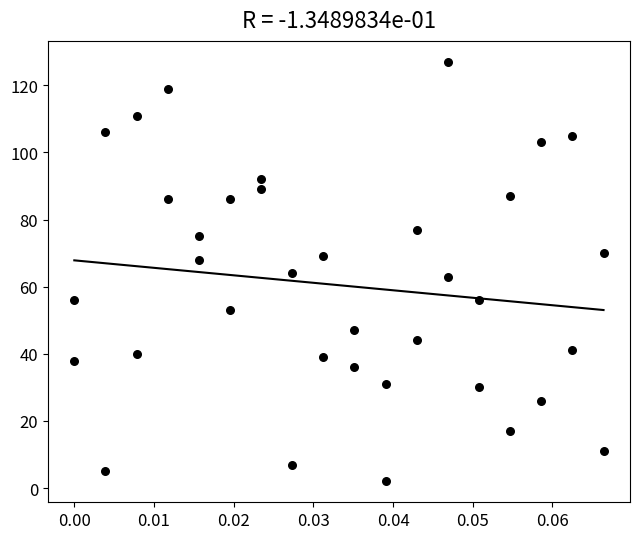

What is the range of Y values (max minus min)?

125